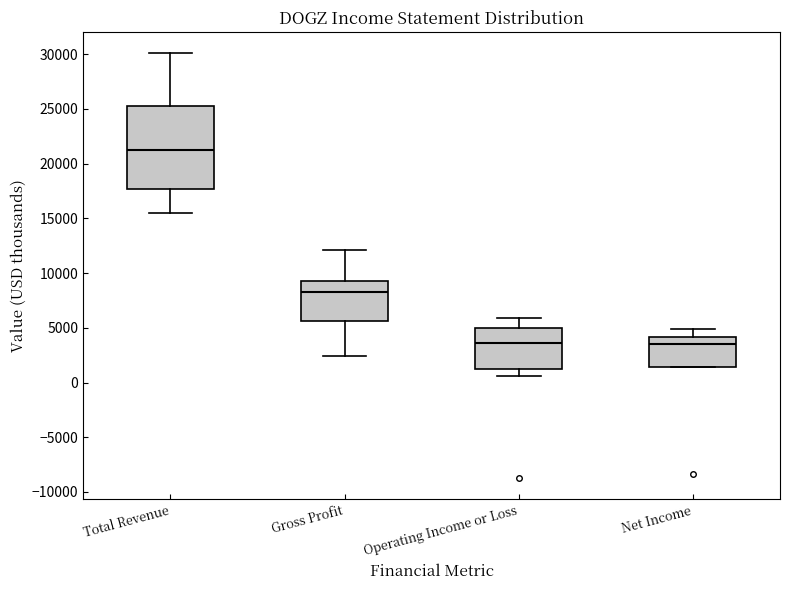

Which box's median line is the highest?

Total Revenue